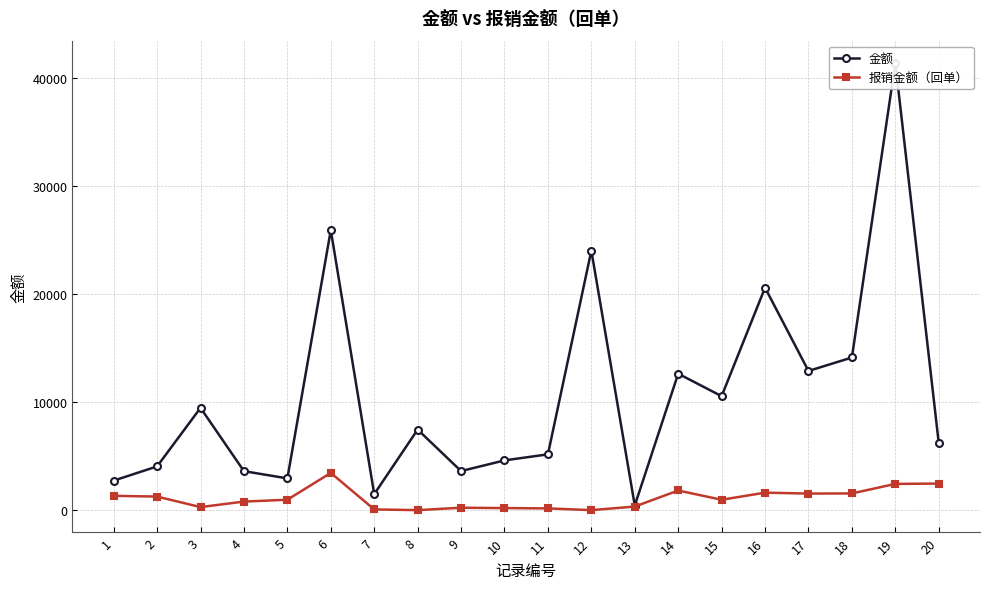

At 14, list the series in order from largest to smallest.

金额, 报销金额（回单）